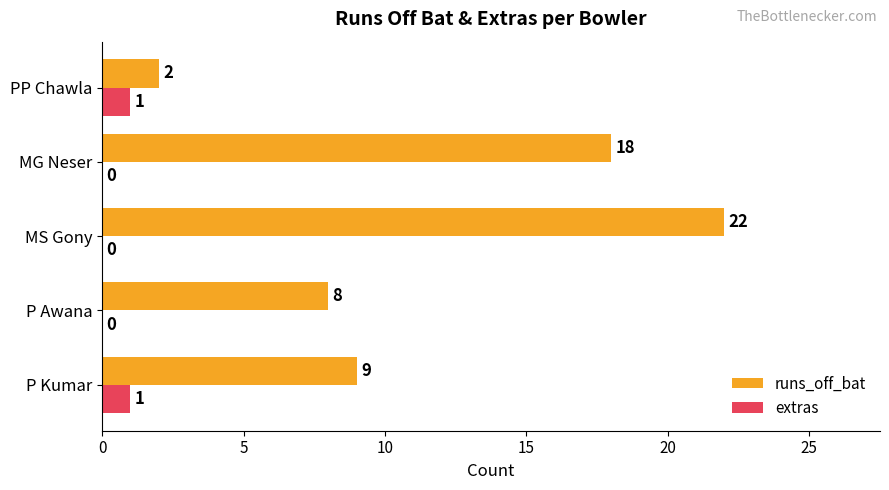

Which series has the largest total across all categories?

runs_off_bat